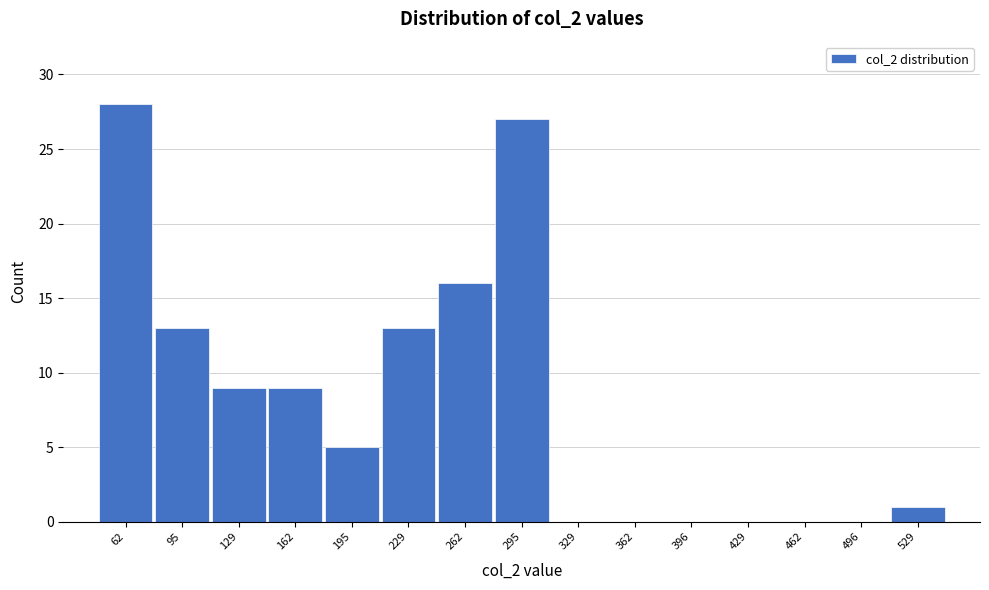

Reading right to left, list all the values displayed in this chart.

529=1	496=0	462=0	429=0	396=0	362=0	329=0	295=27	262=16	229=13	195=5	162=9	129=9	95=13	62=28